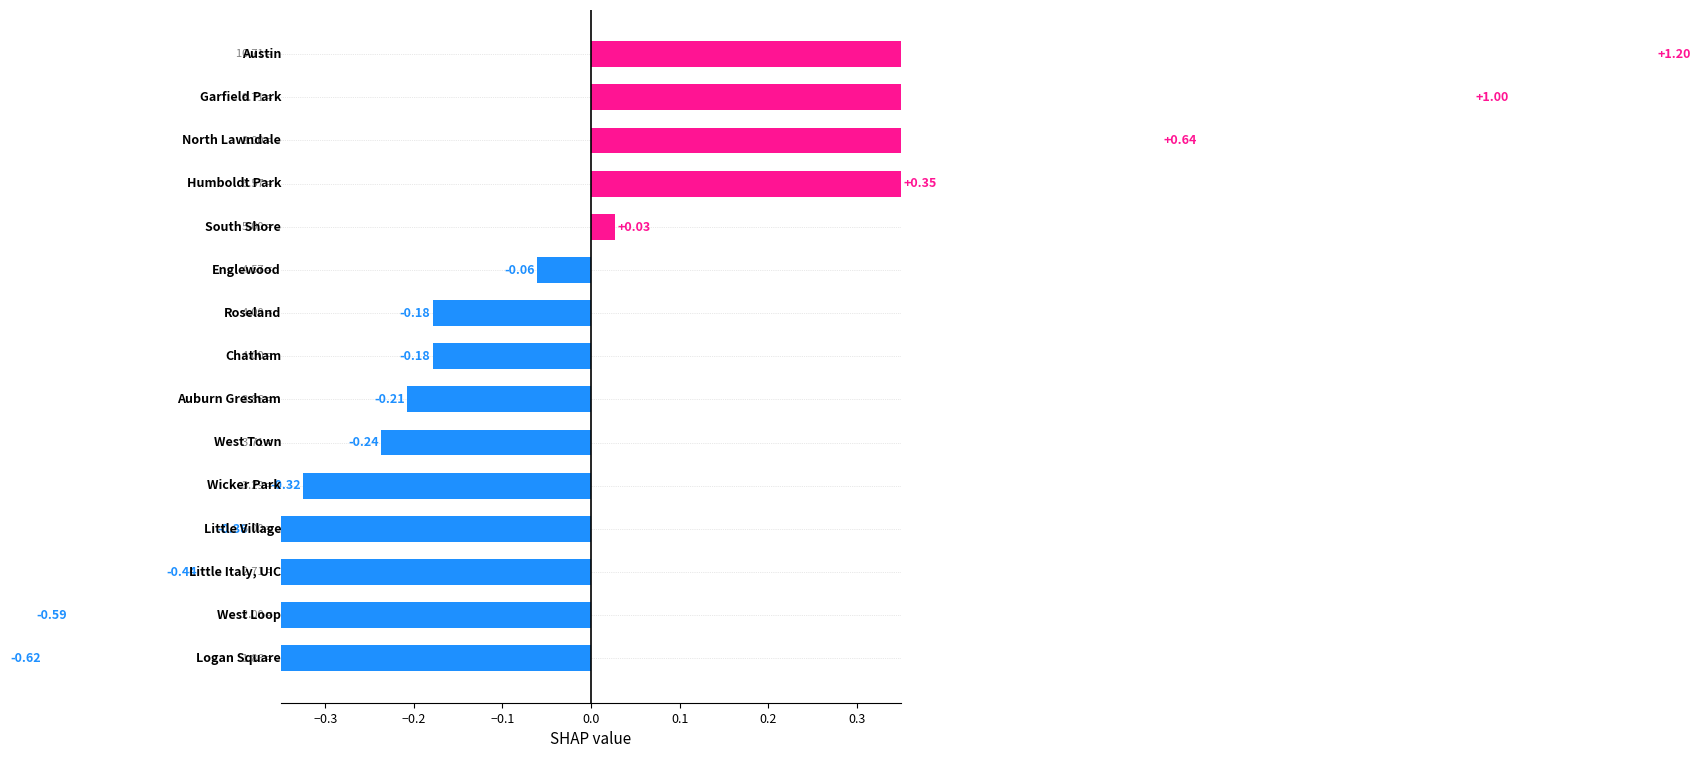

What is the change in value from 10 to 11?

+0.3